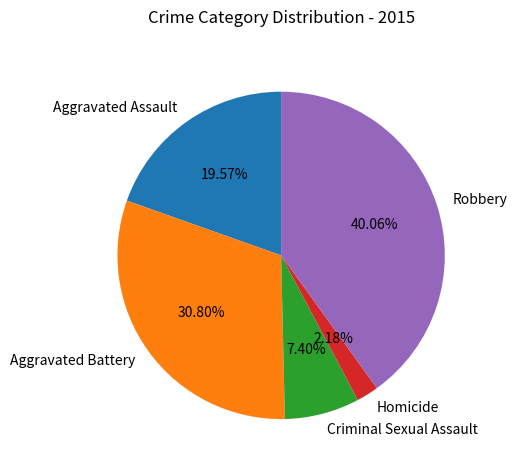

What is the largest slice in the pie chart?

Robbery